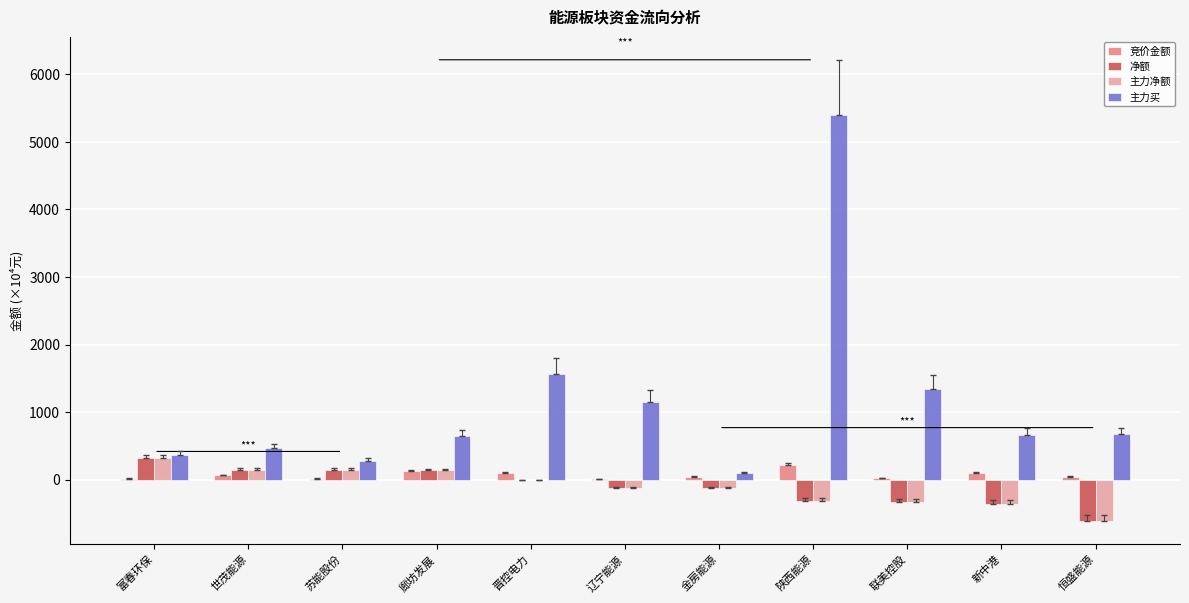

Between 廊坊发展 and 晋控电力, which series saw the biggest shift?

主力买